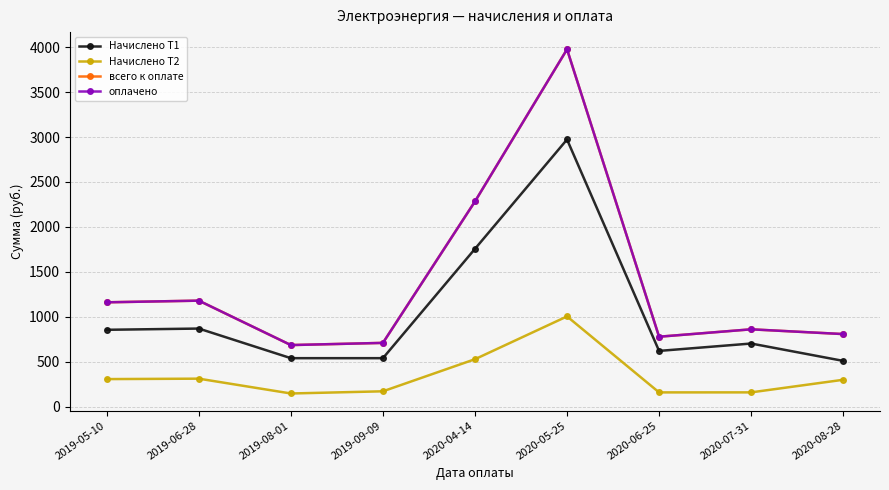

At which category does the chart reach its peak across all series?

2020-05-25